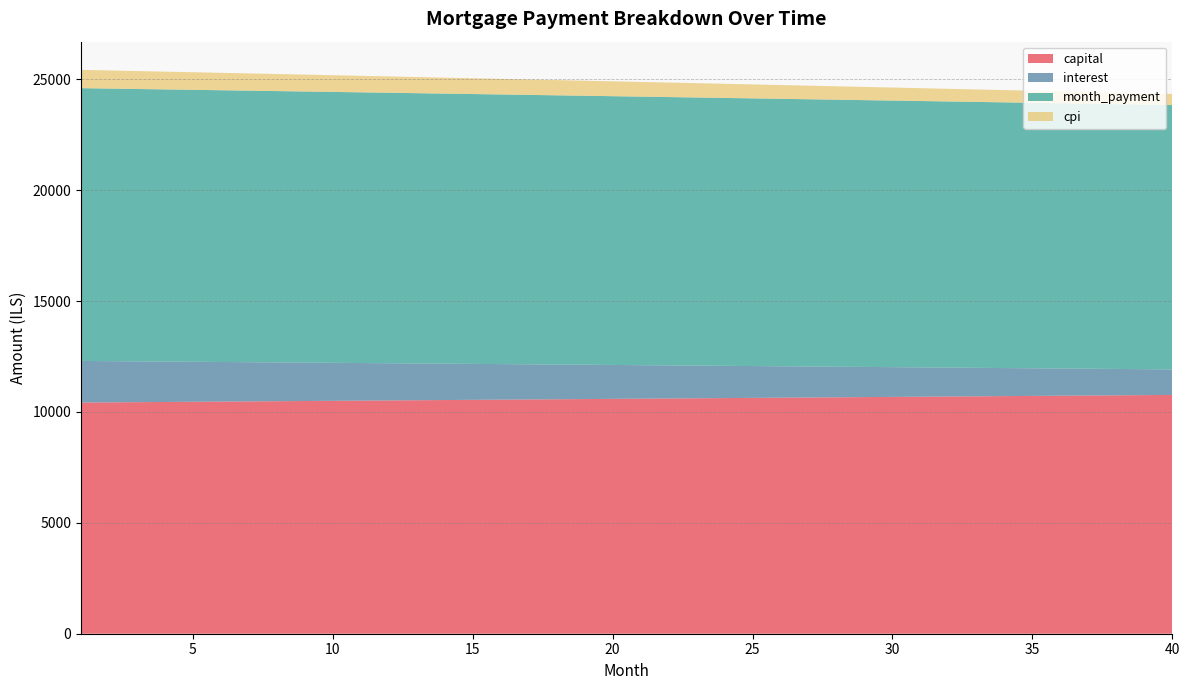

Reading right to left, extract all data points from this chart.

capital: 10769.6	10760.6	10751.7	10742.7	10733.8	10724.8	10715.9	10707.0	10698.1	10689.2	10680.3	10671.4	10662.5	10653.6	10644.7	10635.9	10627.0	10618.2	10609.3	10600.5	10591.7	10582.8	10574.0	10565.2	10556.4	10547.6	10538.9	10530.1	10521.3	10512.6	10503.8	10495.1	10486.3	10477.6	10468.9	10460.1	10451.4	10442.7	10434.0	10425.3
interest: 1151.0	1170.2	1189.4	1208.6	1227.7	1246.8	1265.8	1284.8	1303.8	1322.8	1341.7	1360.6	1379.5	1398.3	1417.1	1435.8	1454.6	1473.3	1491.9	1510.6	1529.2	1547.7	1566.3	1584.8	1603.3	1621.7	1640.1	1658.5	1676.8	1695.1	1713.4	1731.7	1749.9	1768.1	1786.2	1804.4	1822.5	1840.5	1858.6	1876.6
month_payment: 11920.6	11930.8	11941.1	11951.3	11961.4	11971.6	11981.7	11991.8	12001.9	12011.9	12022.0	12032.0	12041.9	12051.9	12061.8	12071.7	12081.6	12091.4	12101.3	12111.1	12120.8	12130.6	12140.3	12150.0	12159.7	12169.3	12179.0	12188.6	12198.1	12207.7	12217.2	12226.7	12236.2	12245.7	12255.1	12264.5	12273.9	12283.3	12292.6	12301.9
cpi: 502.6	511.1	519.7	528.2	536.7	545.2	553.7	562.1	570.6	579.0	587.4	595.8	604.2	612.6	620.9	629.3	637.6	645.9	654.2	662.5	670.8	679.1	687.3	695.5	703.8	712.0	720.2	728.3	736.5	744.6	752.8	760.9	769.0	777.1	785.2	793.2	801.3	809.3	817.3	825.3